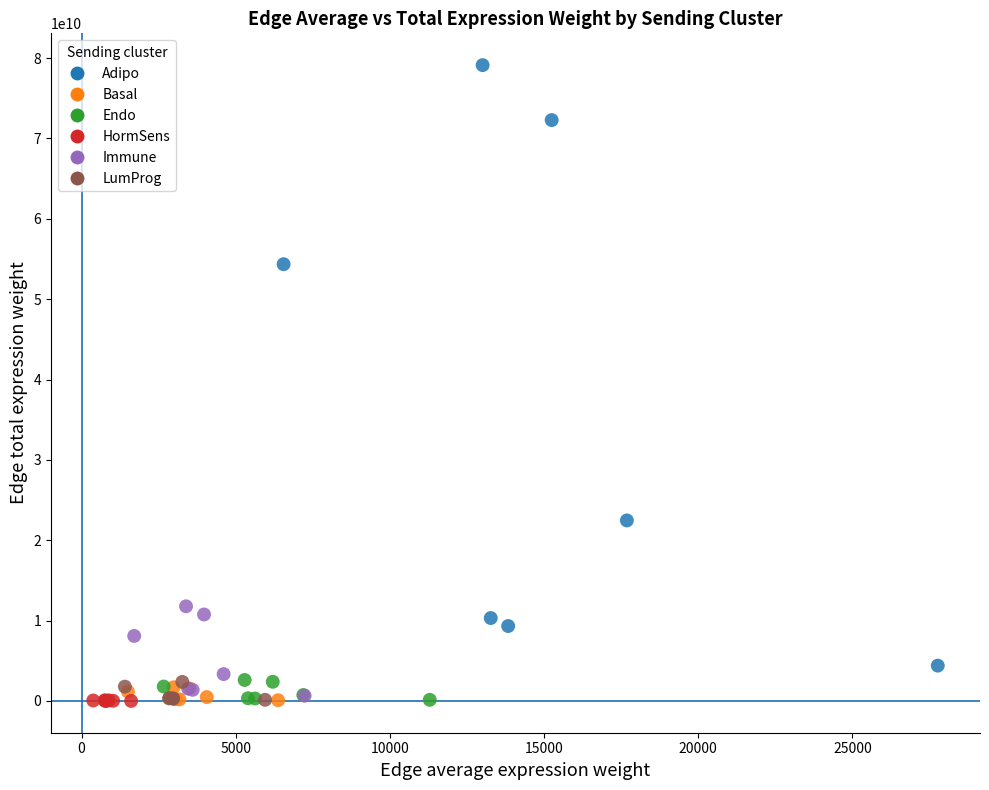

Which series reaches the maximum Y coordinate?

Adipo